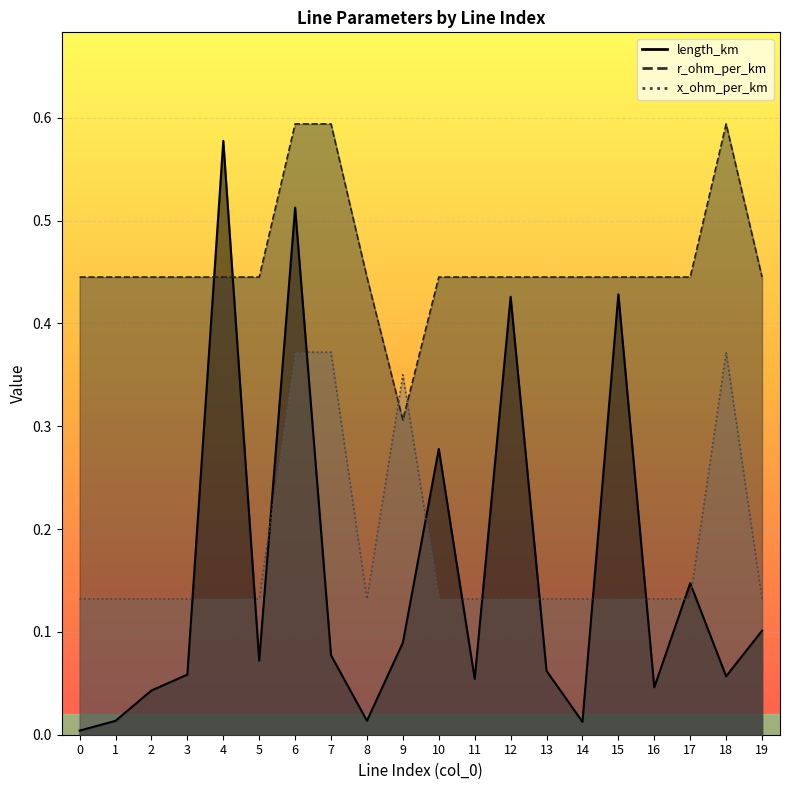

True or false: length_km and r_ohm_per_km cross at least once.

True